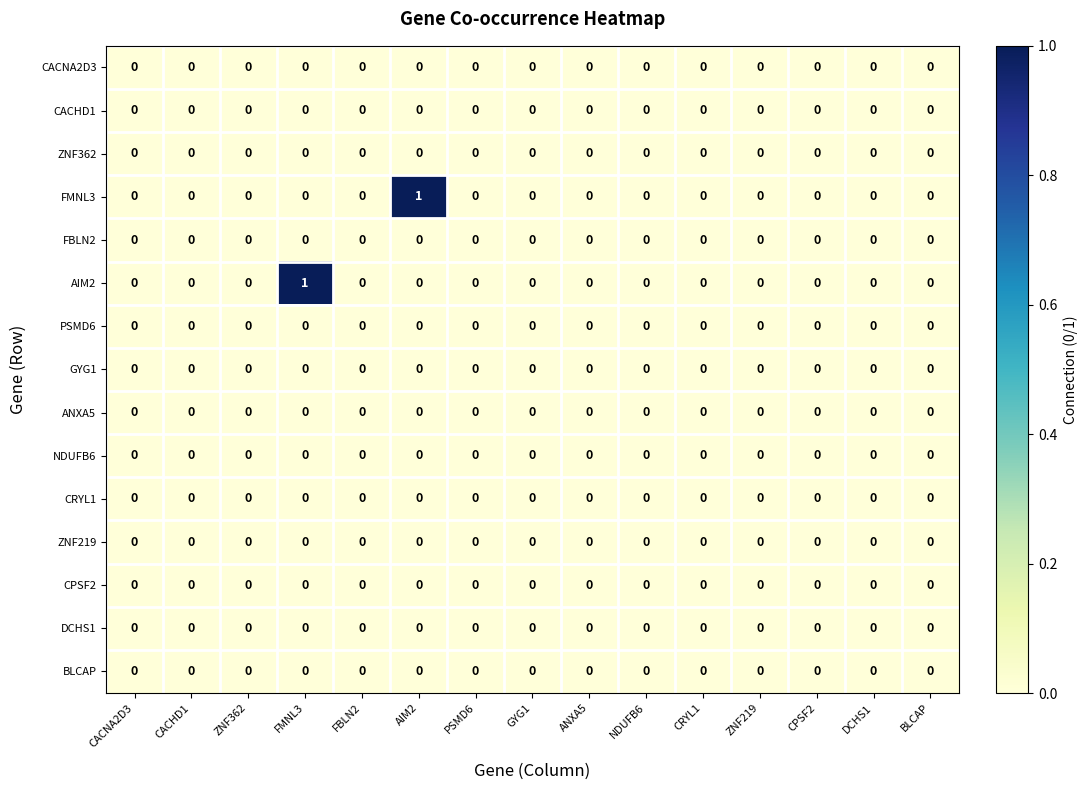

Is it true that ANXA5 equals 0 at BLCAP?

True